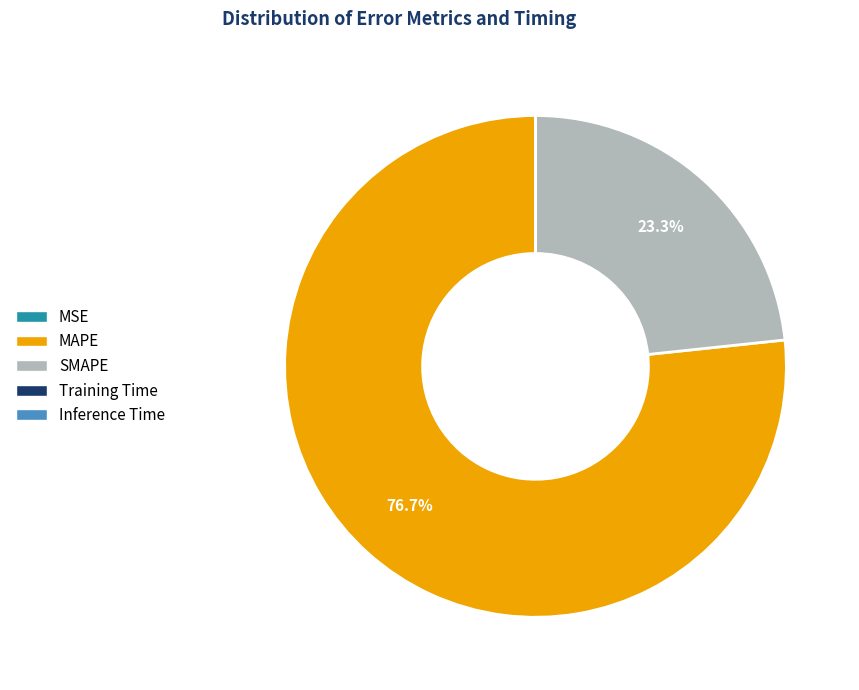

Which slice represents more than half of the pie?

MAPE